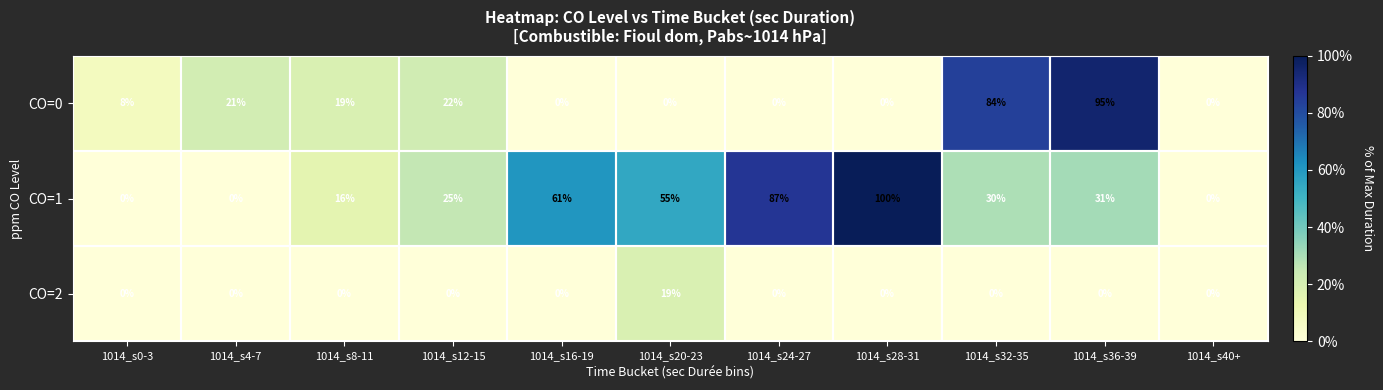

How many data points in CO=2 are above 0?

1